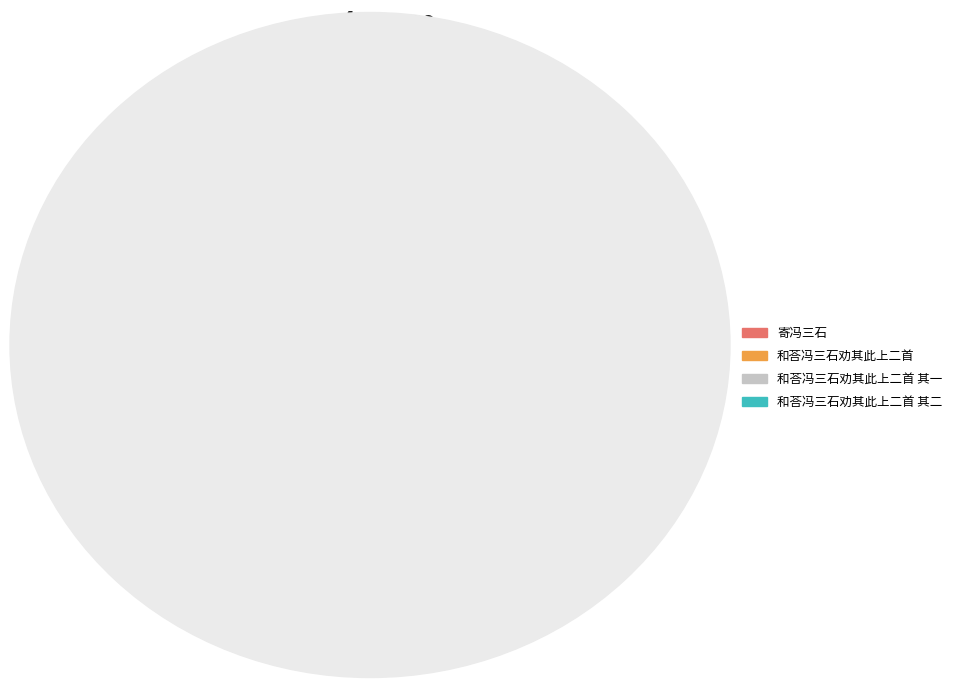

Combined, do 寄冯三石 and 和荅冯三石劝其此上二首 其一 account for over 50%?

No